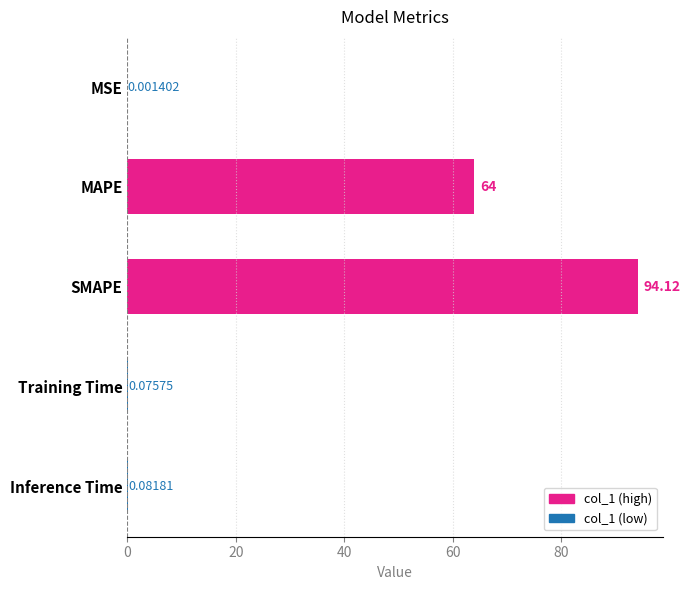

What is the sum of the values at Inference Time and SMAPE?

94.2